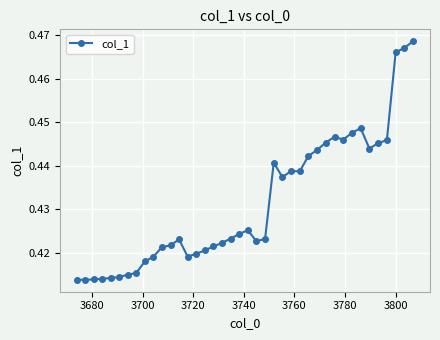

True or false: the data has more than 1 interior local peaks.

True